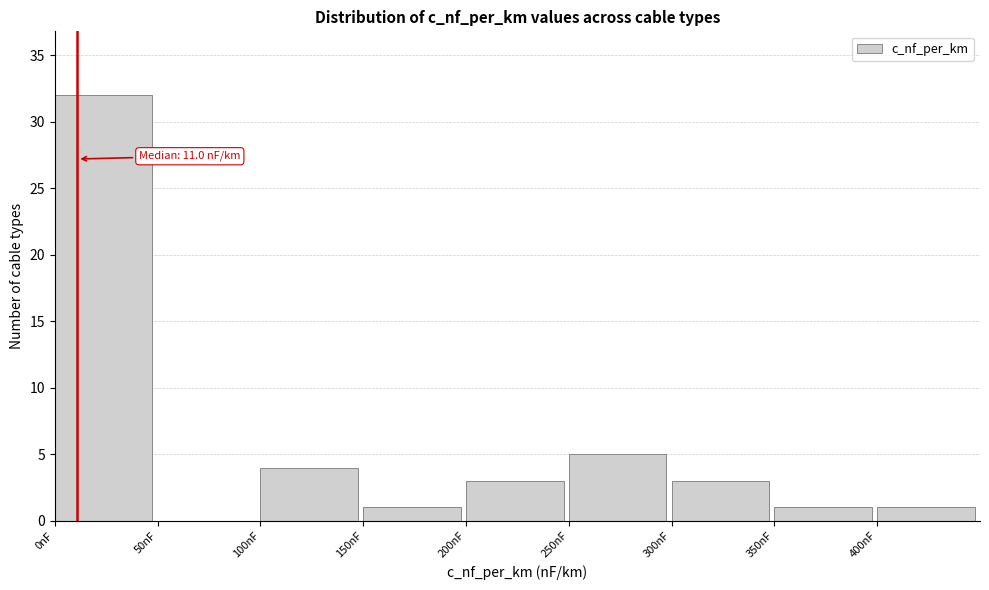

Which range on the x-axis has the tallest bar?

0 to 50